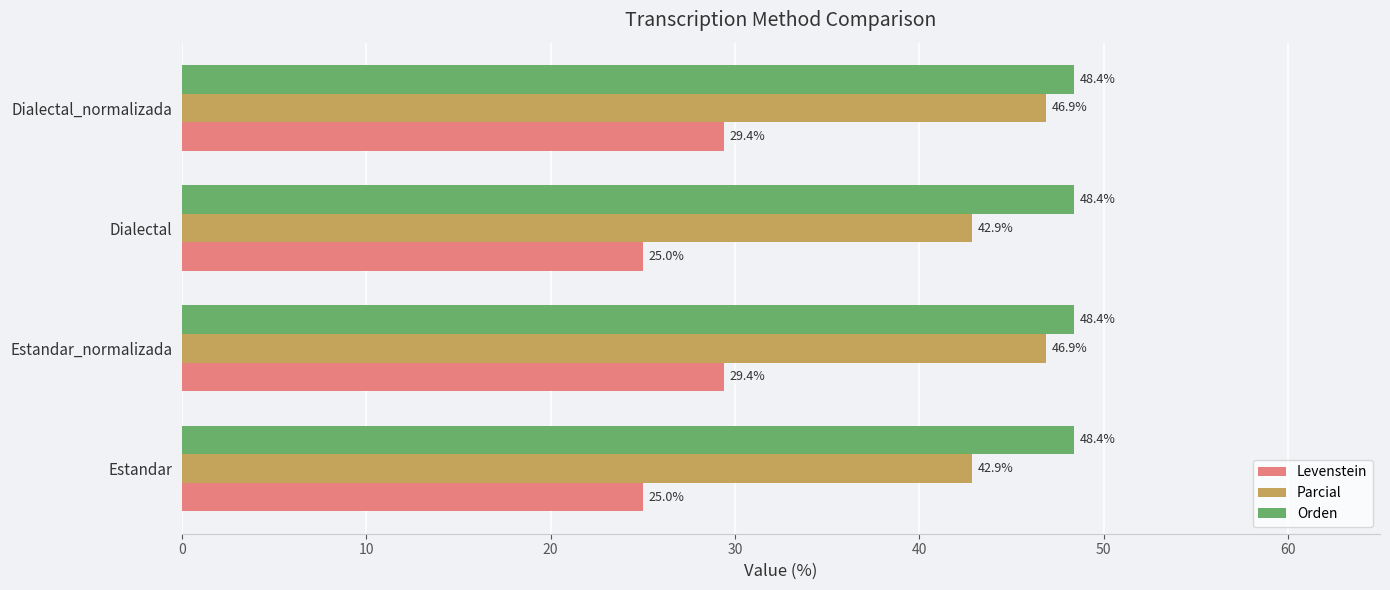

The value of Levenstein at Dialectal_normalizada is 50.4. True or false?

False